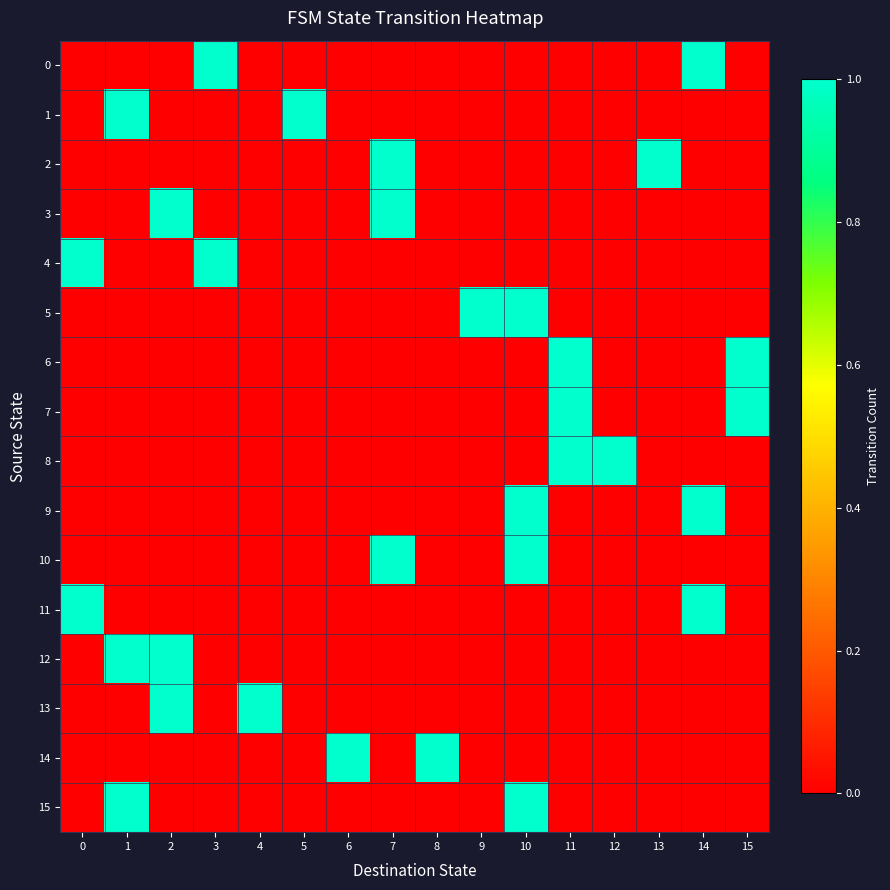

At how many categories does at least one series exceed 0?

16